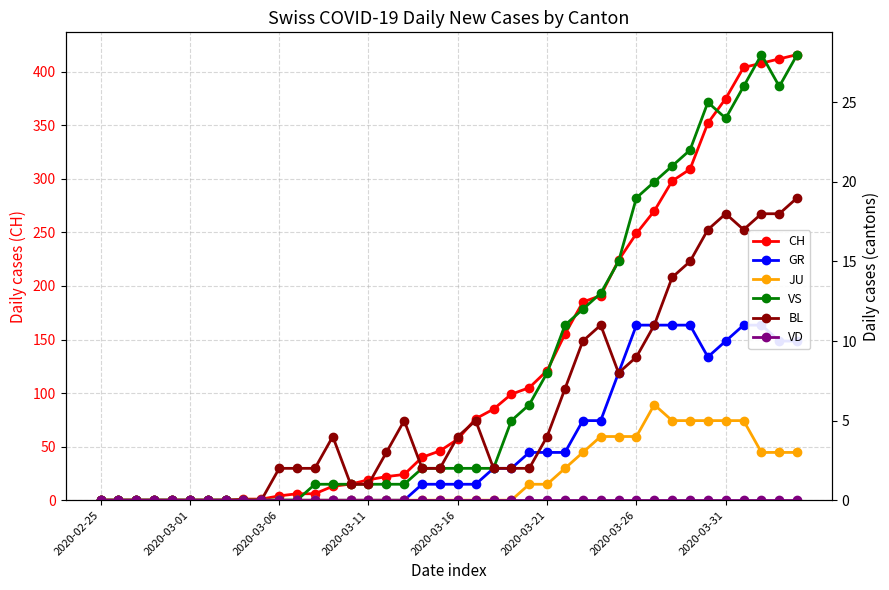

Does the chart have visible grid lines?

Yes